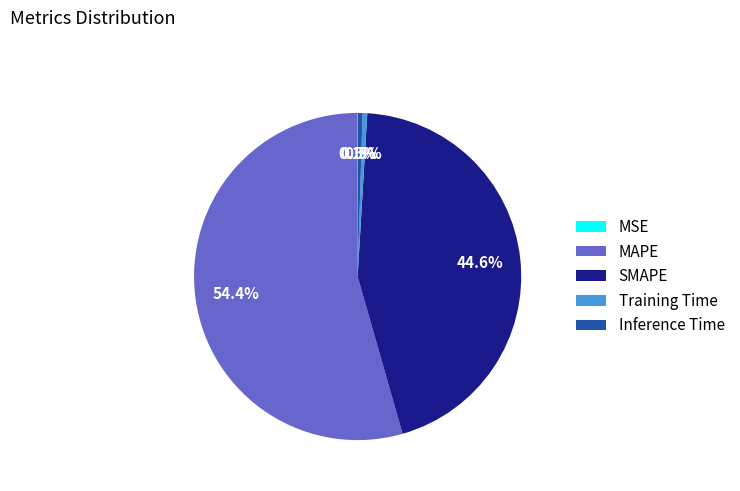

Approximately how many times larger is the value at SMAPE compared to MAPE?

0.8